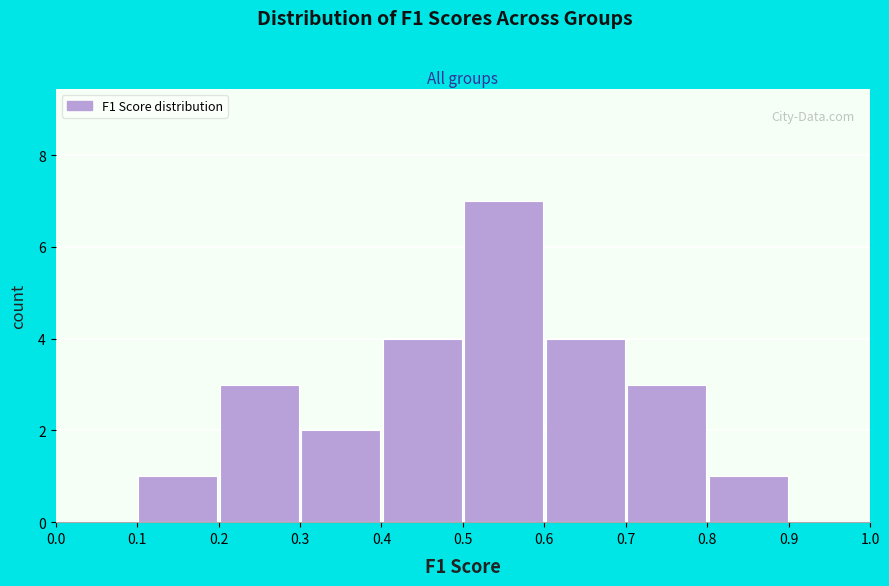

Reading left to right, transcribe this chart: for each bar, give the range it covers on the x-axis and its height. The values are not printed on the chart, so give them approximately, as read against the axis.

0.0 to 0.1: 0
0.1 to 0.2: 1
0.2 to 0.3: 3
0.3 to 0.4: 2
0.4 to 0.5: 4
0.5 to 0.6: 7
0.6 to 0.7: 4
0.7 to 0.8: 3
0.8 to 0.9: 1
0.9 to 1.0: 0